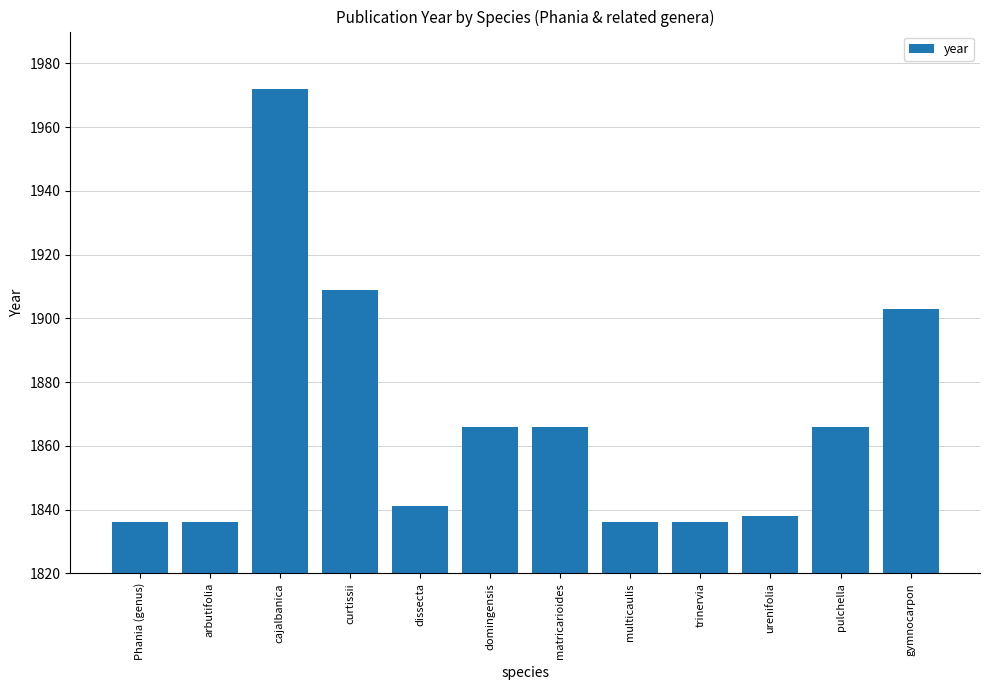

What is the label of the 7th bar from the right?

domingensis